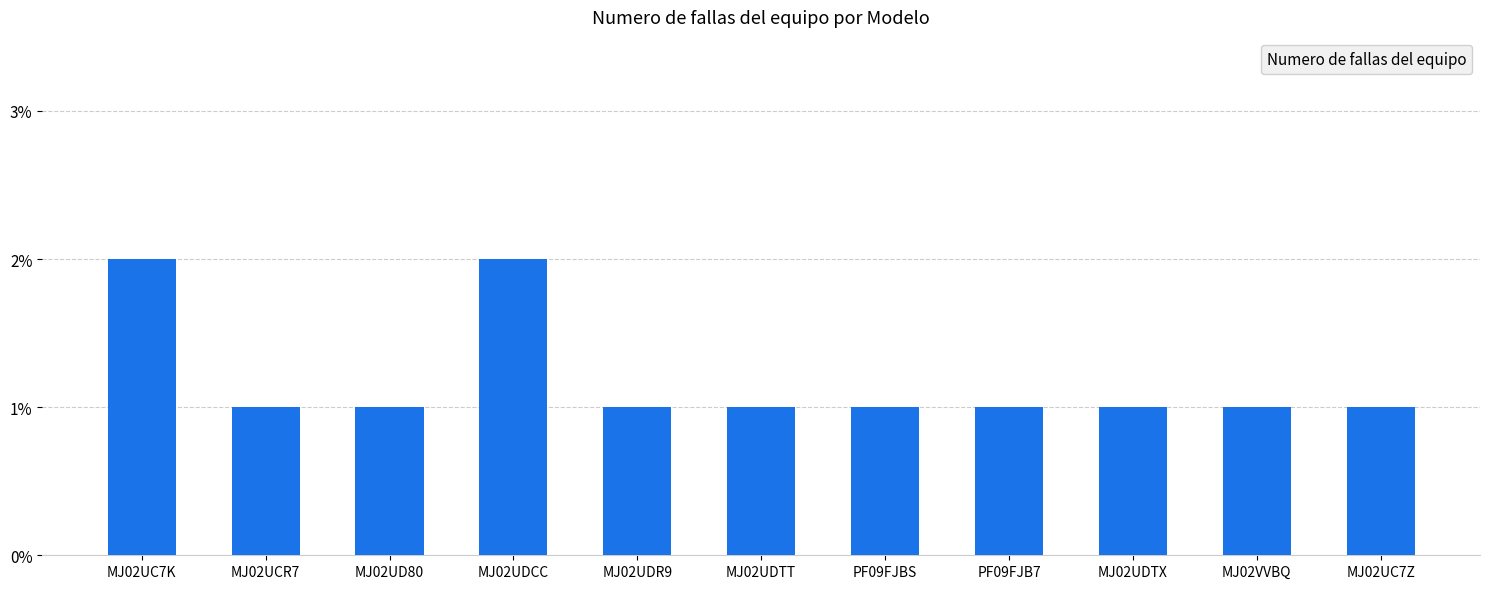

True or false: the data shows 3 at MJ02UC7K.

False